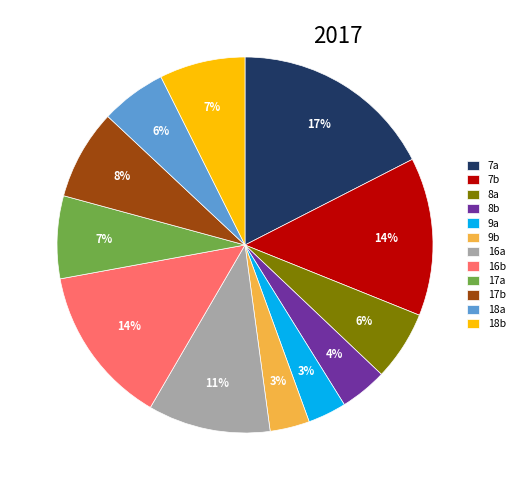

To the nearest percent, what is the average slice percentage?

8%